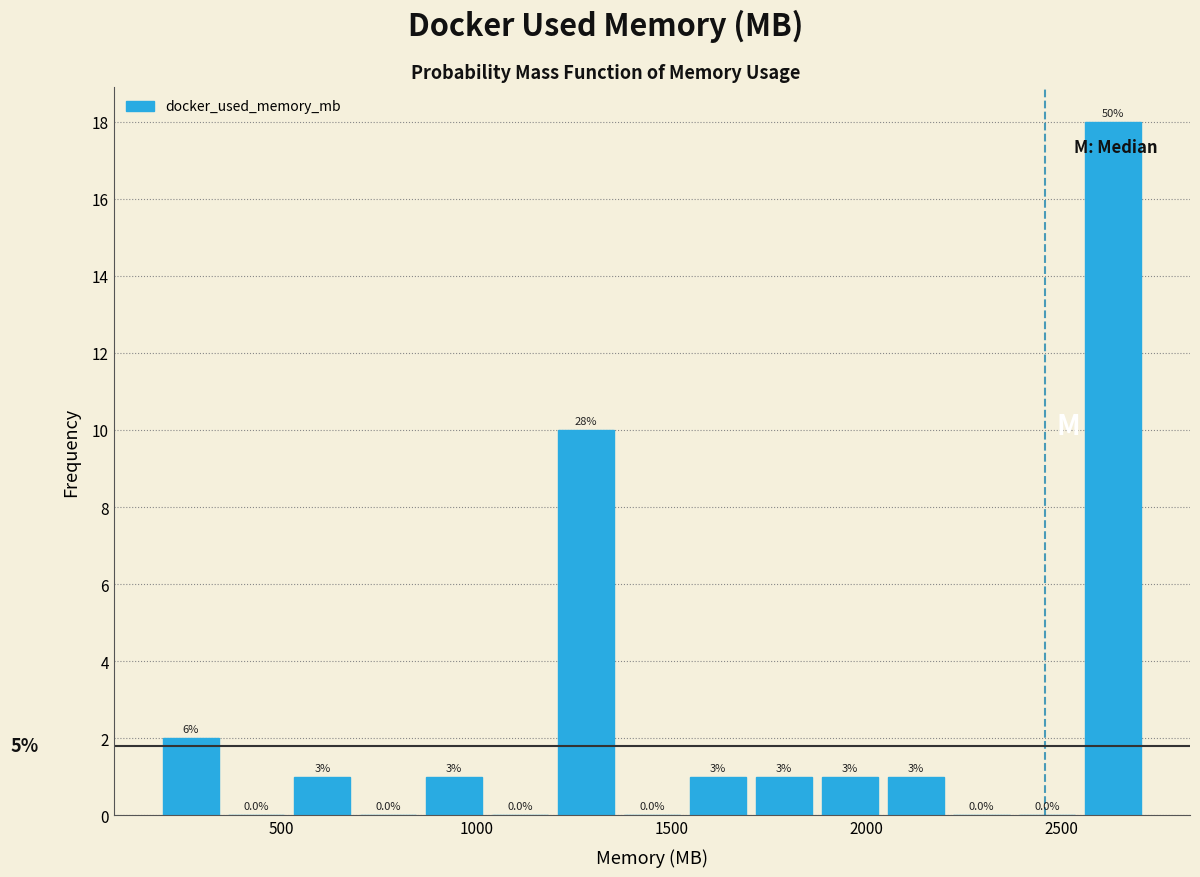

Around what value on the x-axis is the tallest bar? Give the approximate position of its centre, as read against the axis.

2650